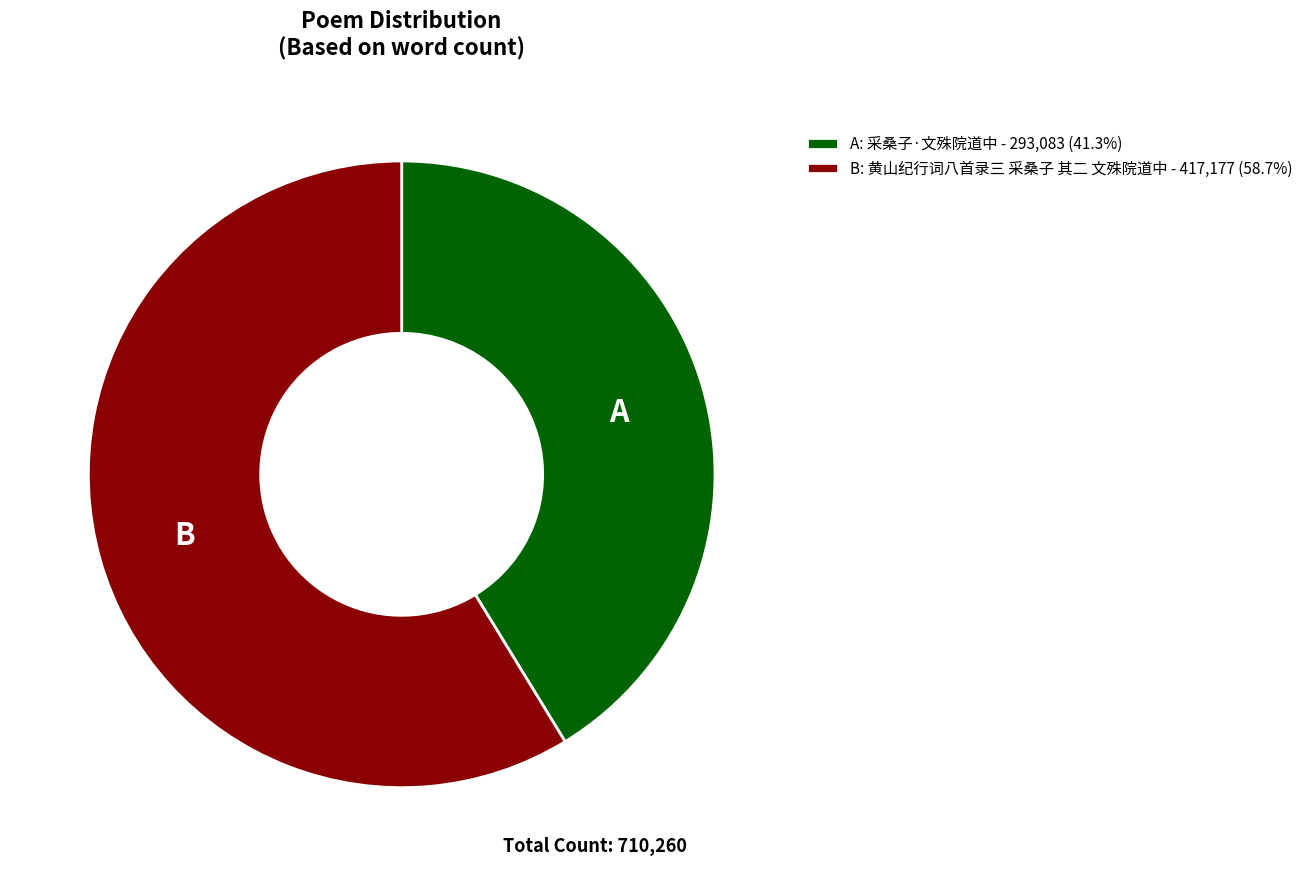

Approximately how many times larger is the value at B: 黄山纪行词八首录三 采桑子 其二 文殊院道中 - 417,177 (58.7%) compared to A: 采桑子·文殊院道中 - 293,083 (41.3%)?

1.4